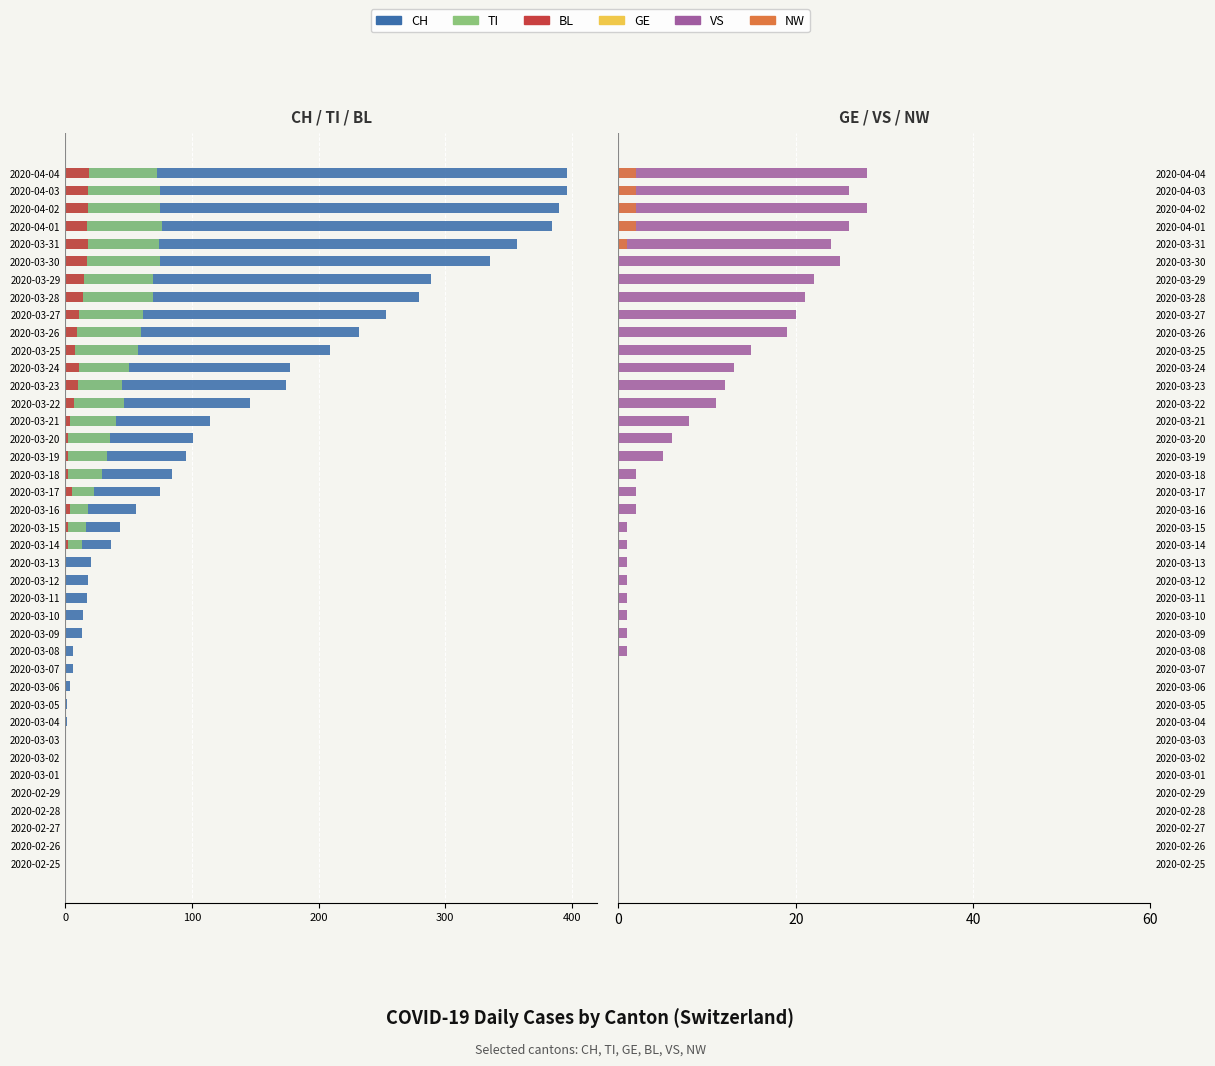

The value of GE at 200 is 0.7. True or false?

False